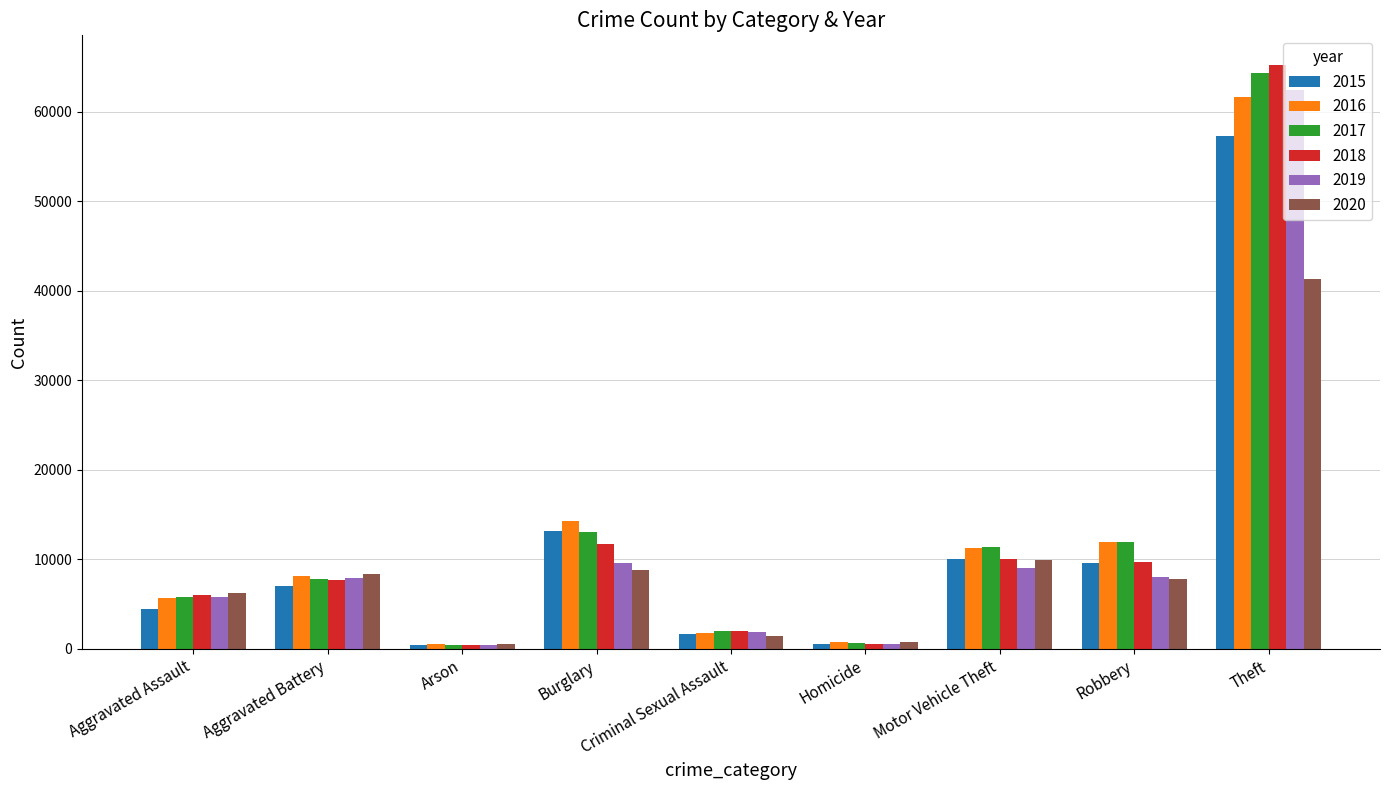

Which series has the widest spread of values?

2018